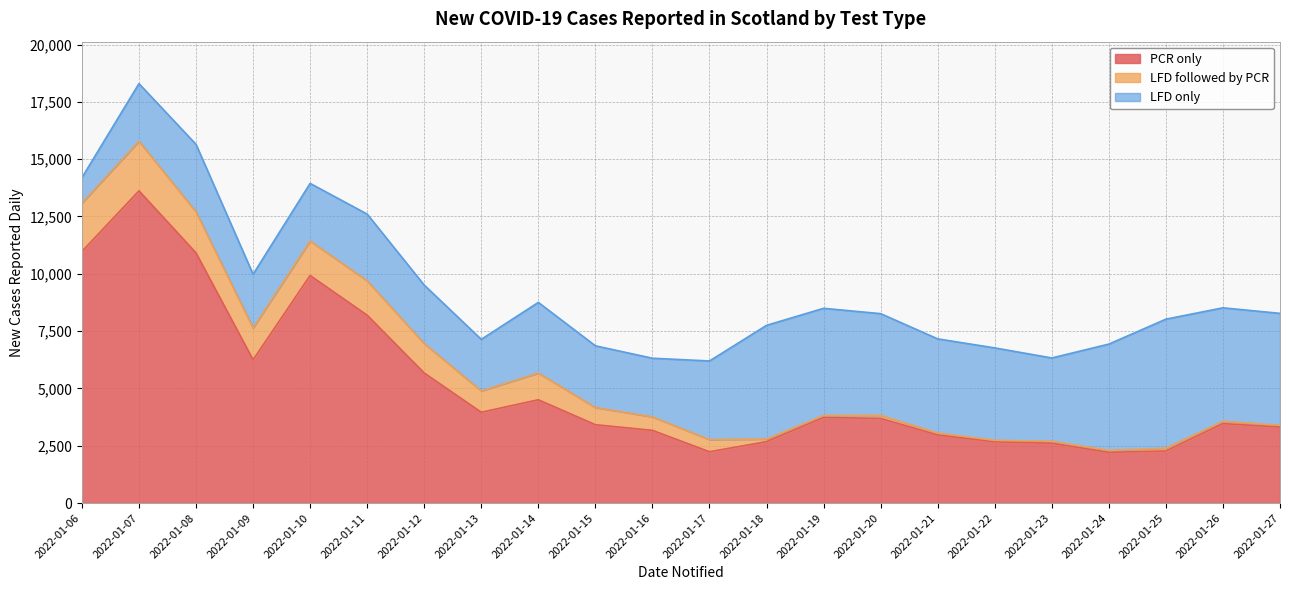

Which series has the widest spread of values?

PCR only